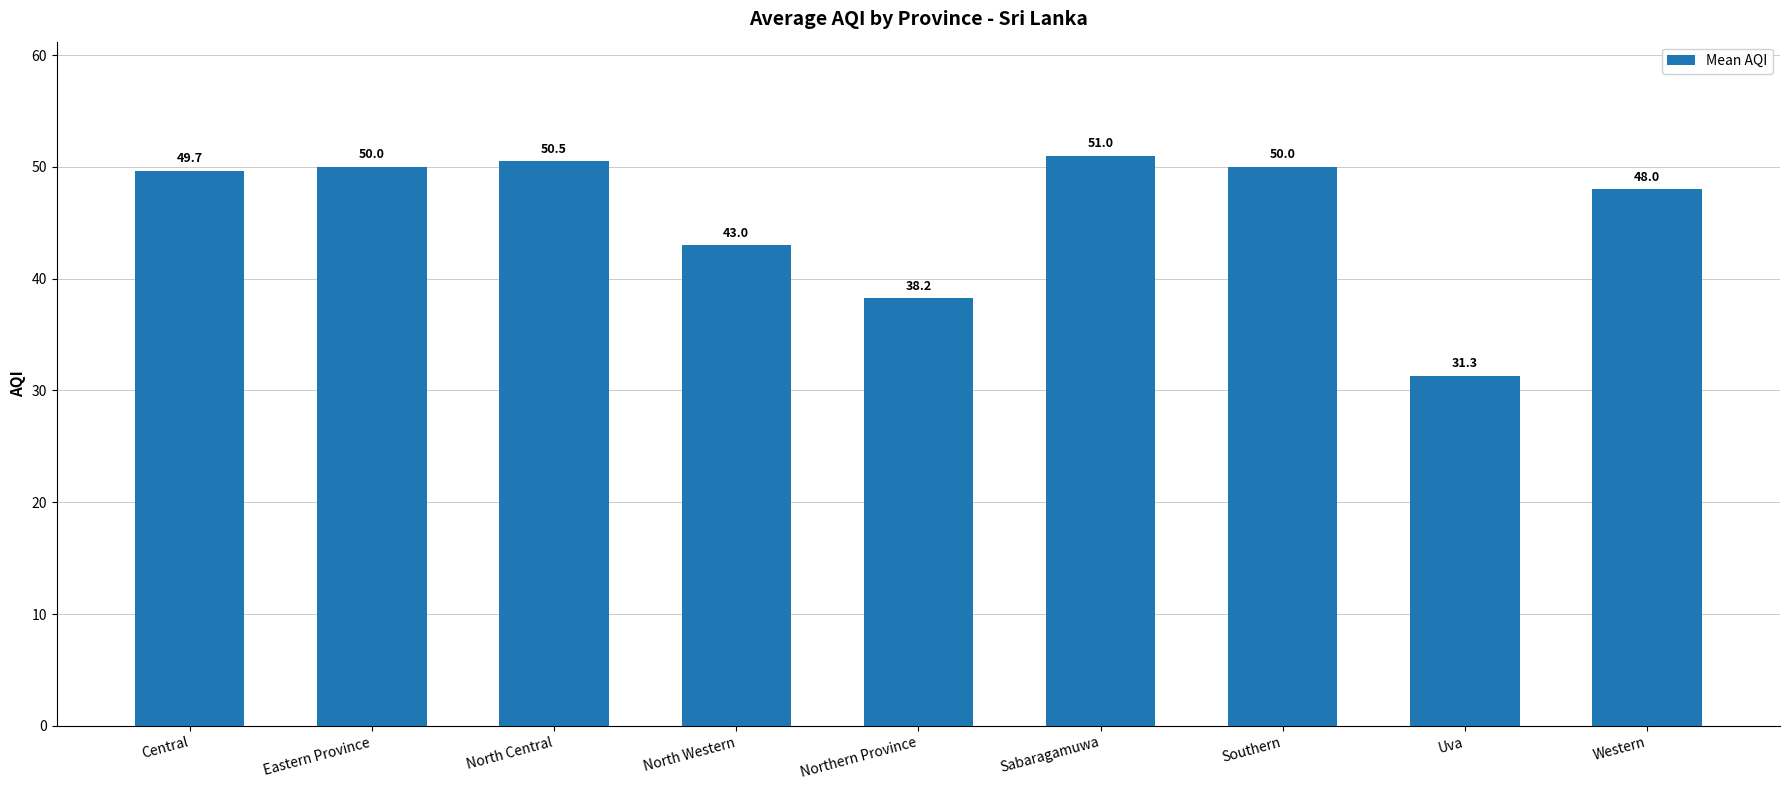

What value does the data have at North Central?

50.5